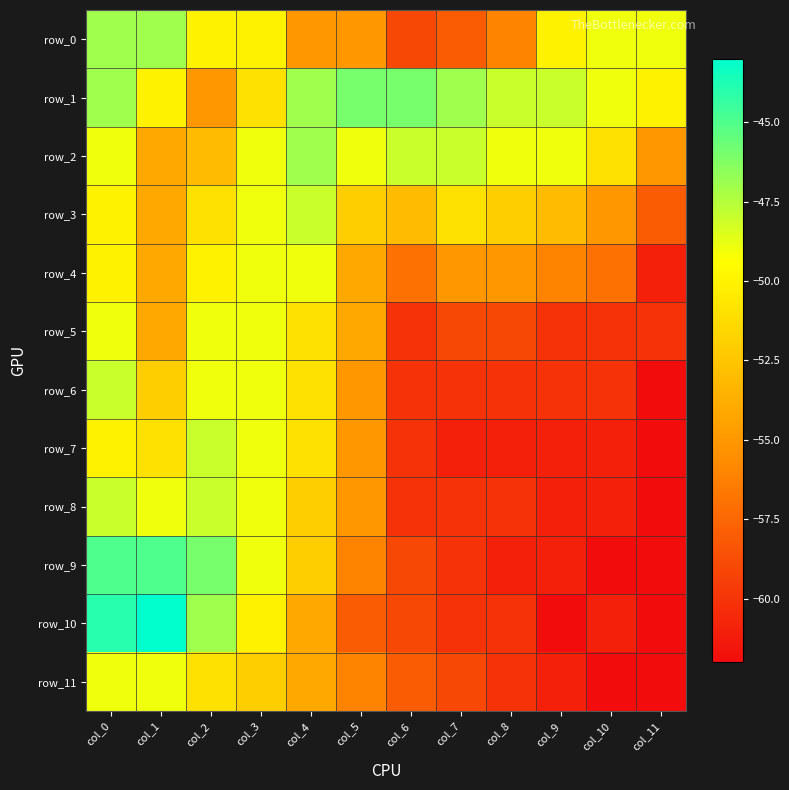

How many data points in row_8 are less than -55?

6